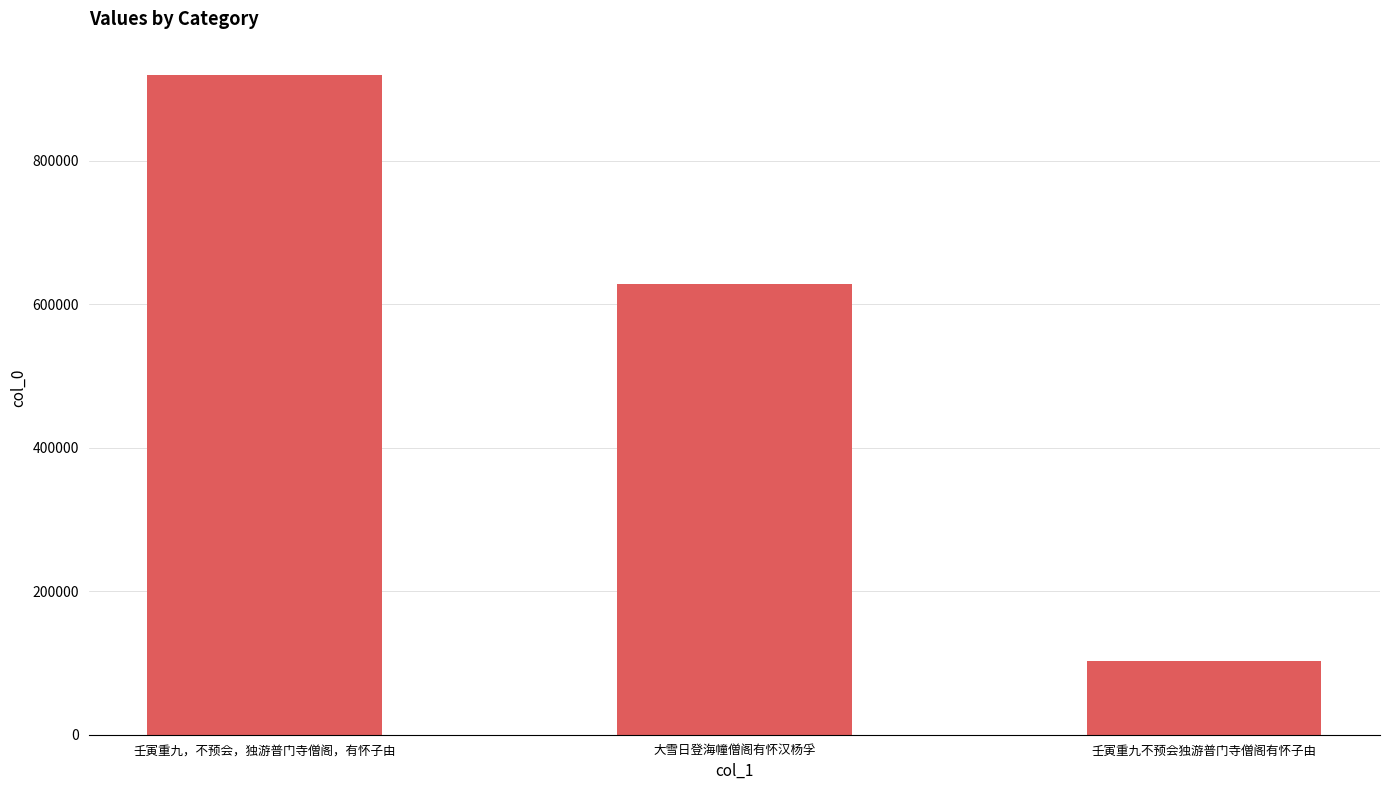

Which label corresponds to the smallest value in the chart?

壬寅重九不预会独游普门寺僧阁有怀子由